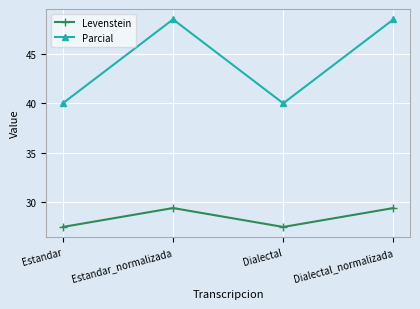

True or false: Parcial and Levenstein intersect in this chart.

False